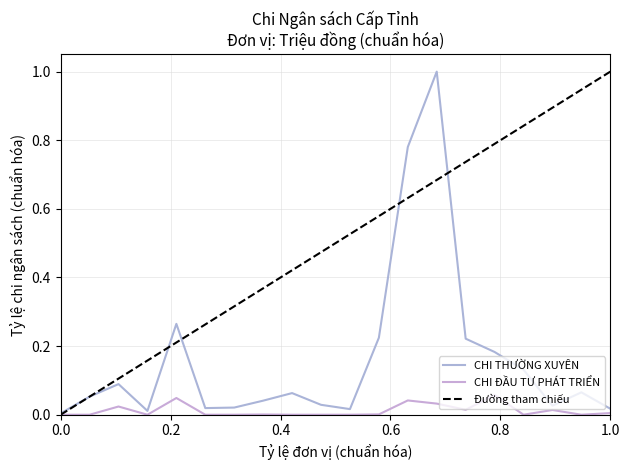

Between Sở Tư pháp and Sở Giáo dục và đào tạo, which series saw the biggest shift?

CHI THƯỜNG XUYÊN